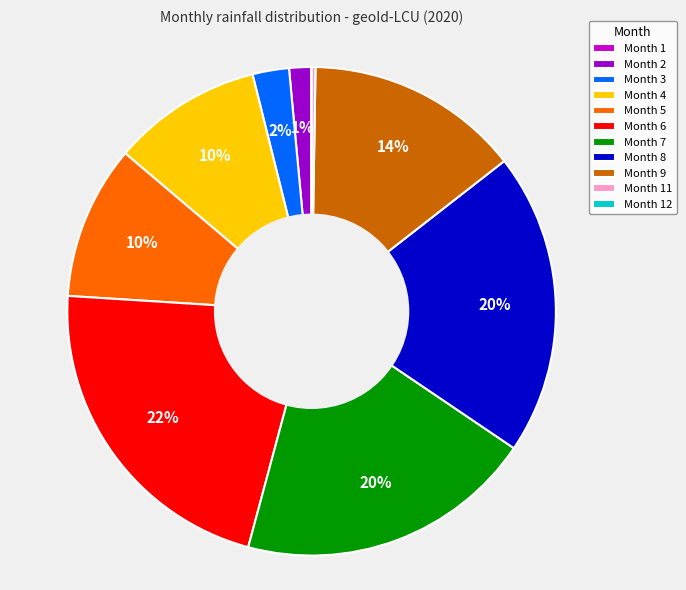

To the nearest percent, what is the average slice percentage?

9%